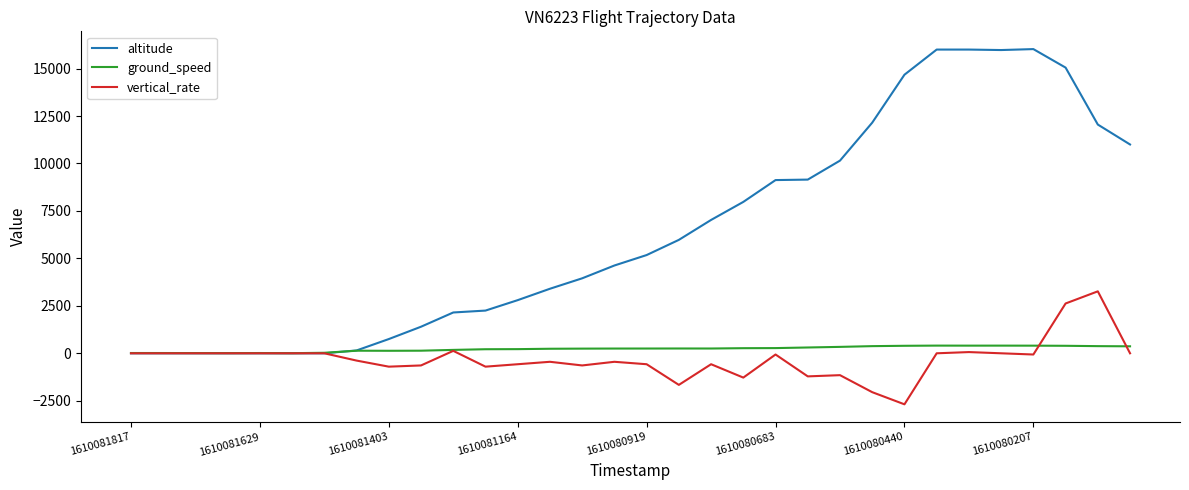

What is the greatest value displayed?

16025